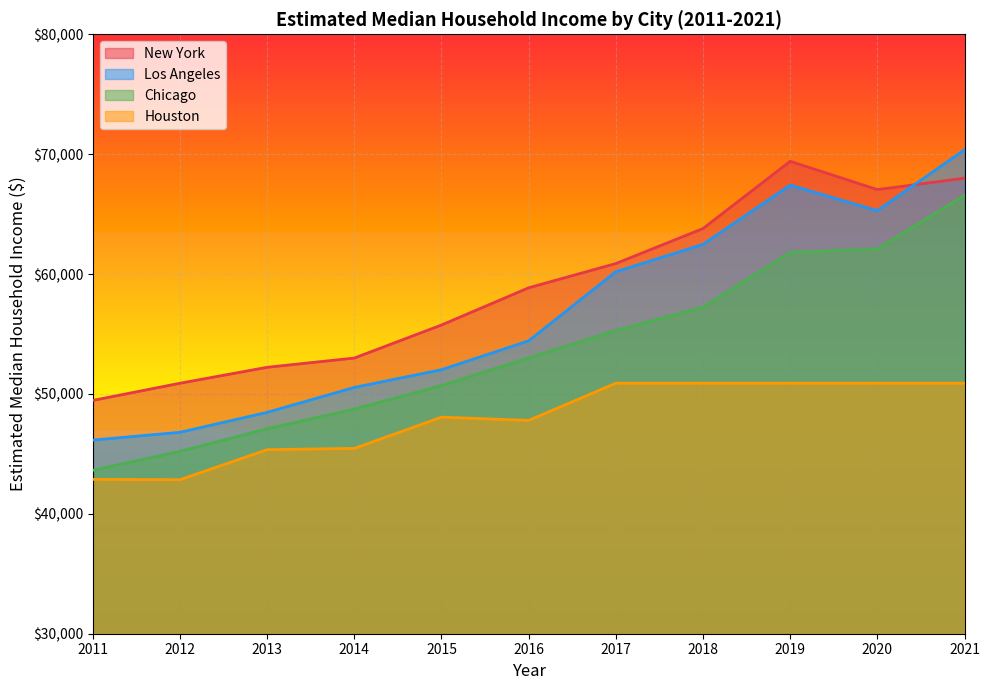

True or false: New York has more than 1 points higher than both neighbors.

False